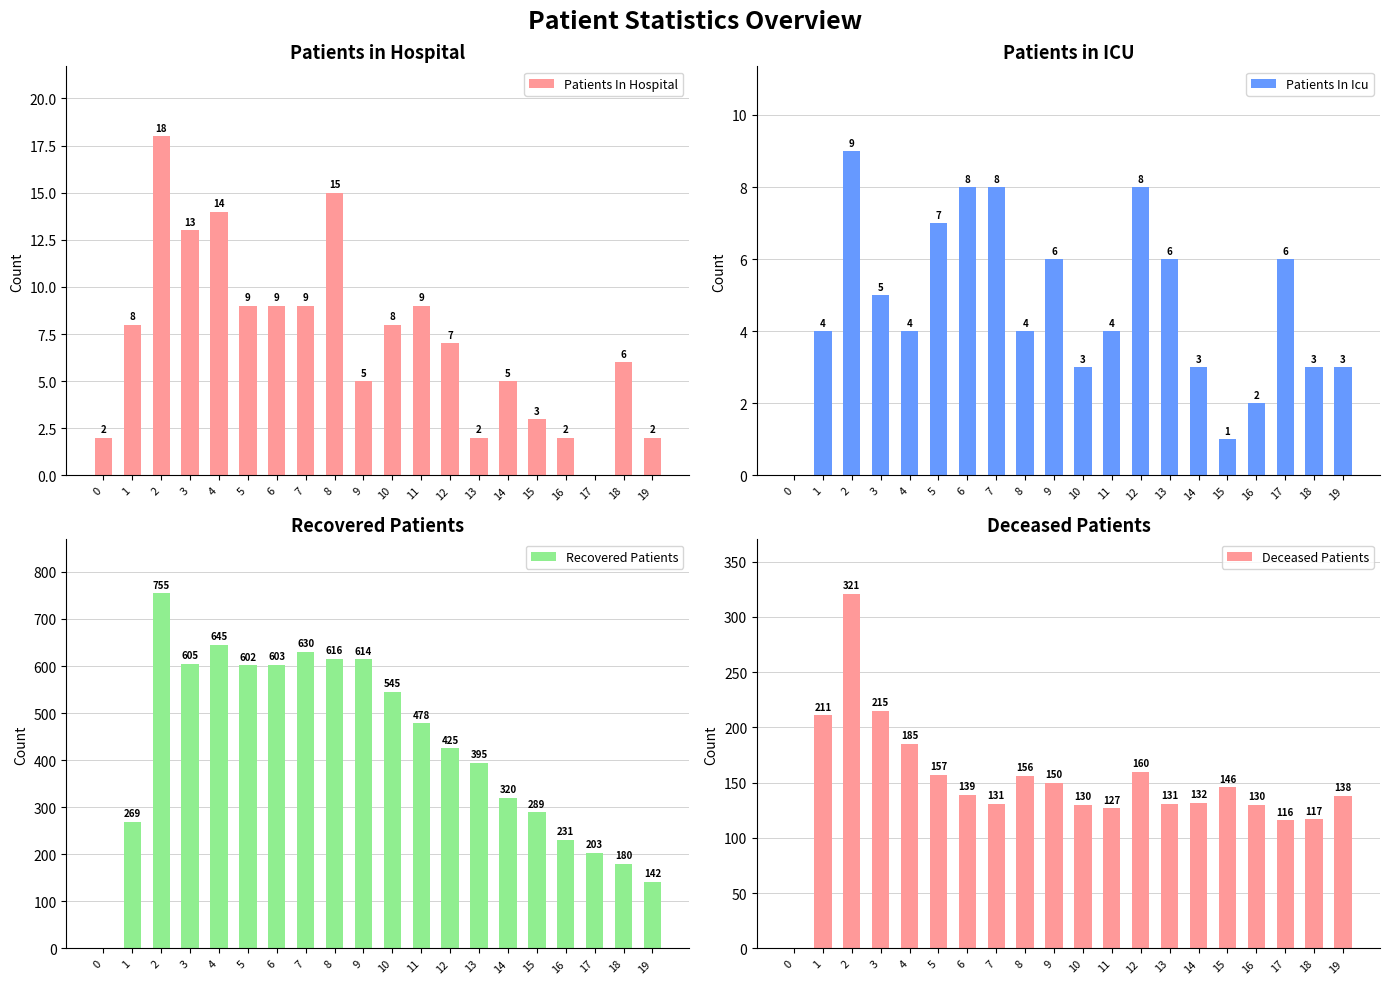

What is the difference between the patients_in_icu values at 18 and 15?

2